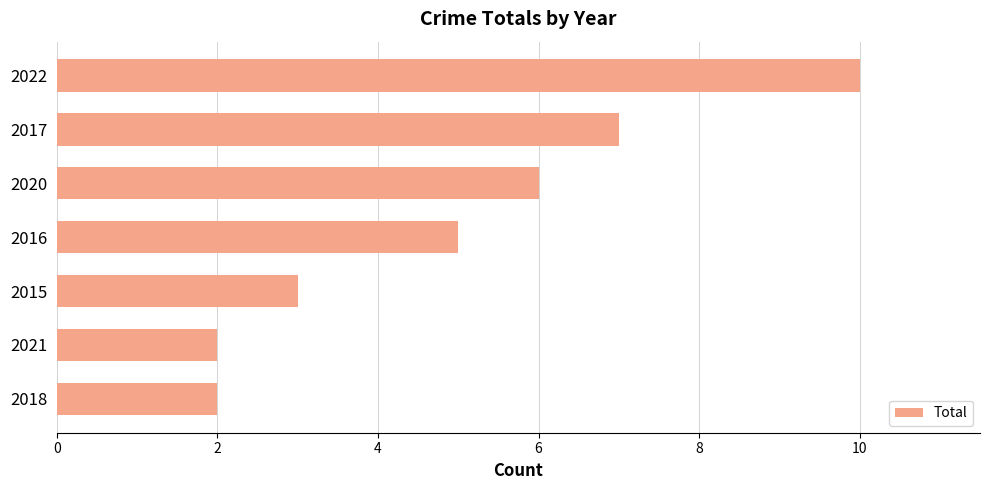

Does the chart contain any negative values?

No